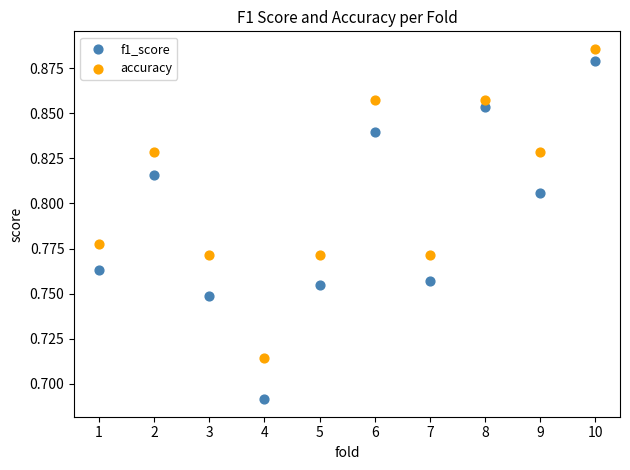

Across all data points, what is the range of X values (max minus min)?

9.0